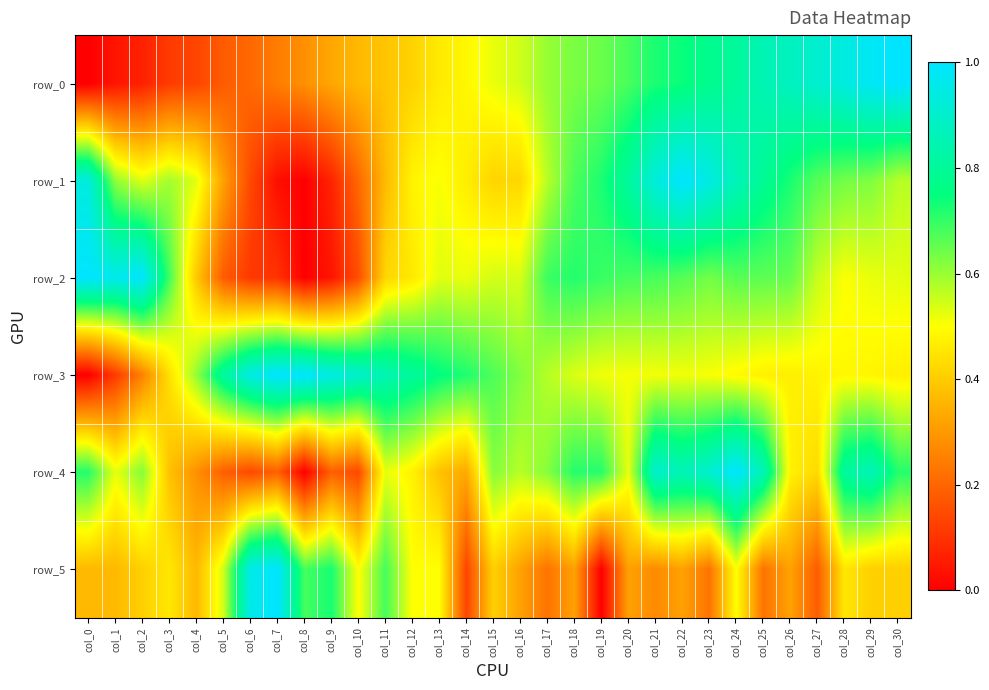

Reading left to right, list all the values displayed in this chart.

row_0: col_0=0.0	col_1=0.0	col_2=0.1	col_3=0.1	col_4=0.1	col_5=0.2	col_6=0.2	col_7=0.2	col_8=0.3	col_9=0.3	col_10=0.4	col_11=0.4	col_12=0.4	col_13=0.5	col_14=0.5	col_15=0.5	col_16=0.5	col_17=0.6	col_18=0.6	col_19=0.6	col_20=0.7	col_21=0.7	col_22=0.7	col_23=0.8	col_24=0.8	col_25=0.9	col_26=0.9	col_27=0.9	col_28=0.9	col_29=1.0	col_30=1.0
row_1: col_0=0.9	col_1=0.6	col_2=0.5	col_3=0.6	col_4=0.5	col_5=0.3	col_6=0.1	col_7=0.0	col_8=0.0	col_9=0.1	col_10=0.2	col_11=0.4	col_12=0.5	col_13=0.5	col_14=0.5	col_15=0.4	col_16=0.4	col_17=0.6	col_18=0.7	col_19=0.7	col_20=0.8	col_21=0.9	col_22=1.0	col_23=0.9	col_24=0.9	col_25=0.8	col_26=0.7	col_27=0.7	col_28=0.6	col_29=0.6	col_30=0.6
row_2: col_0=1.0	col_1=1.0	col_2=1.0	col_3=0.7	col_4=0.4	col_5=0.2	col_6=0.1	col_7=0.1	col_8=0.0	col_9=0.0	col_10=0.2	col_11=0.4	col_12=0.5	col_13=0.5	col_14=0.5	col_15=0.5	col_16=0.5	col_17=0.7	col_18=0.7	col_19=0.7	col_20=0.7	col_21=0.7	col_22=0.7	col_23=0.6	col_24=0.7	col_25=0.7	col_26=0.7	col_27=0.6	col_28=0.5	col_29=0.5	col_30=0.5
row_3: col_0=0.0	col_1=0.1	col_2=0.3	col_3=0.4	col_4=0.6	col_5=0.8	col_6=0.9	col_7=1.0	col_8=1.0	col_9=0.9	col_10=0.9	col_11=0.8	col_12=0.8	col_13=0.8	col_14=0.7	col_15=0.7	col_16=0.6	col_17=0.6	col_18=0.5	col_19=0.5	col_20=0.5	col_21=0.5	col_22=0.5	col_23=0.5	col_24=0.5	col_25=0.5	col_26=0.5	col_27=0.5	col_28=0.5	col_29=0.5	col_30=0.5
row_4: col_0=0.7	col_1=0.5	col_2=0.6	col_3=0.4	col_4=0.3	col_5=0.2	col_6=0.1	col_7=0.2	col_8=0.0	col_9=0.2	col_10=0.1	col_11=0.5	col_12=0.5	col_13=0.4	col_14=0.3	col_15=0.6	col_16=0.6	col_17=0.6	col_18=0.7	col_19=0.7	col_20=0.5	col_21=0.9	col_22=0.9	col_23=0.9	col_24=1.0	col_25=0.9	col_26=0.5	col_27=0.4	col_28=0.8	col_29=0.9	col_30=0.7
row_5: col_0=0.4	col_1=0.4	col_2=0.4	col_3=0.5	col_4=0.4	col_5=0.5	col_6=1.0	col_7=1.0	col_8=0.7	col_9=0.7	col_10=0.5	col_11=0.7	col_12=0.5	col_13=0.5	col_14=0.1	col_15=0.4	col_16=0.3	col_17=0.2	col_18=0.3	col_19=0.0	col_20=0.3	col_21=0.3	col_22=0.3	col_23=0.2	col_24=0.5	col_25=0.2	col_26=0.3	col_27=0.2	col_28=0.5	col_29=0.4	col_30=0.4